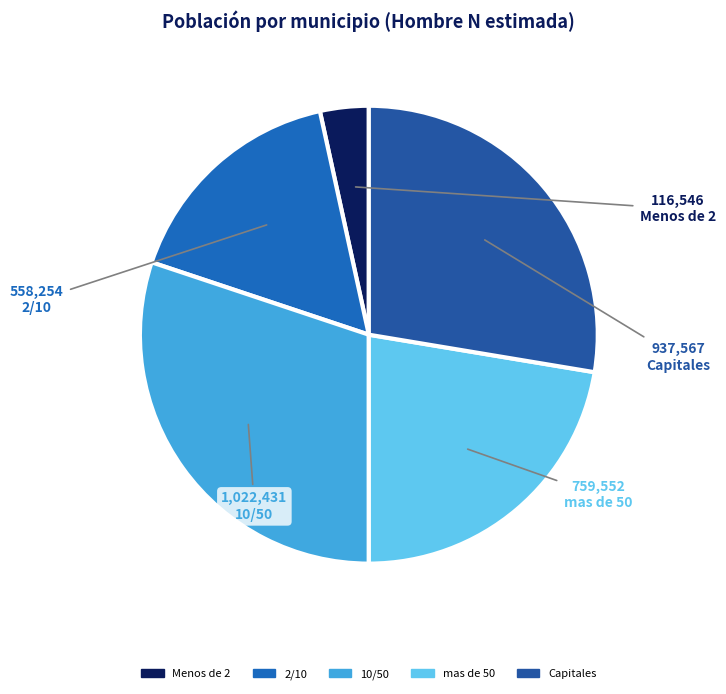

What is the smallest slice in the pie chart?

Menos de 2